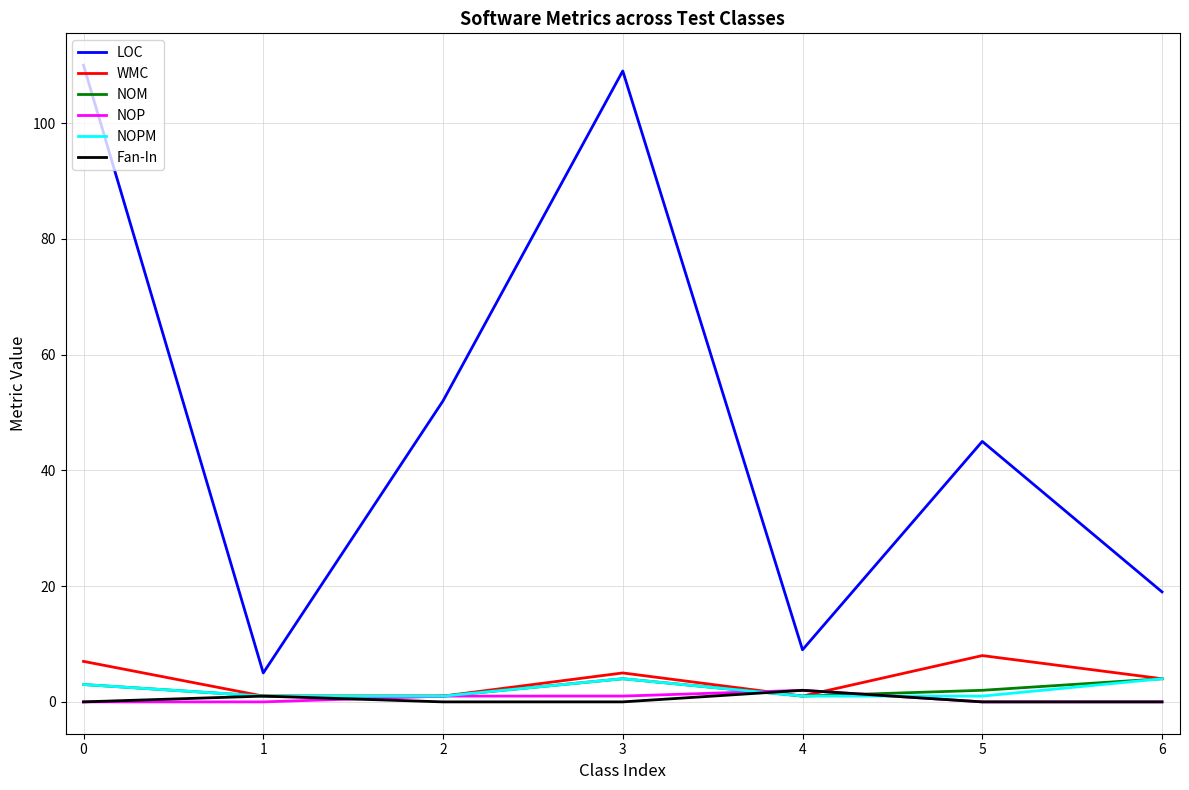

Between 0 and 6, which series saw the biggest shift?

LOC